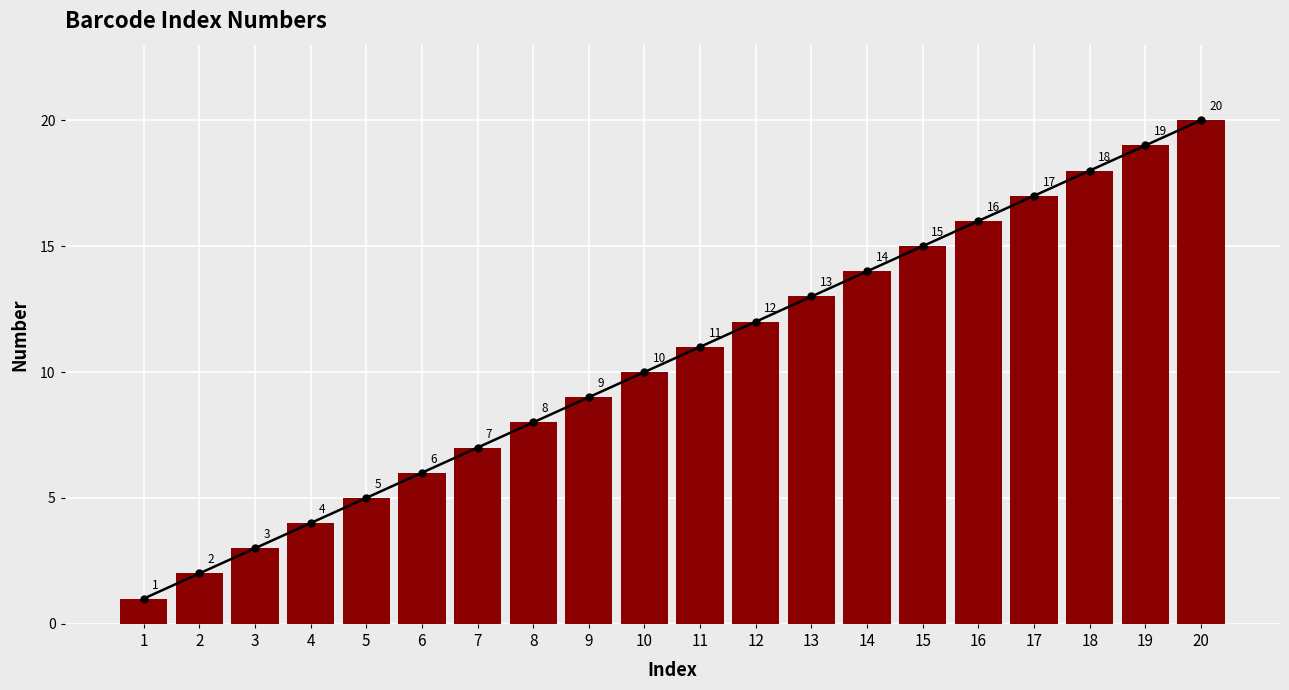

What is the approximate value at 10?

10